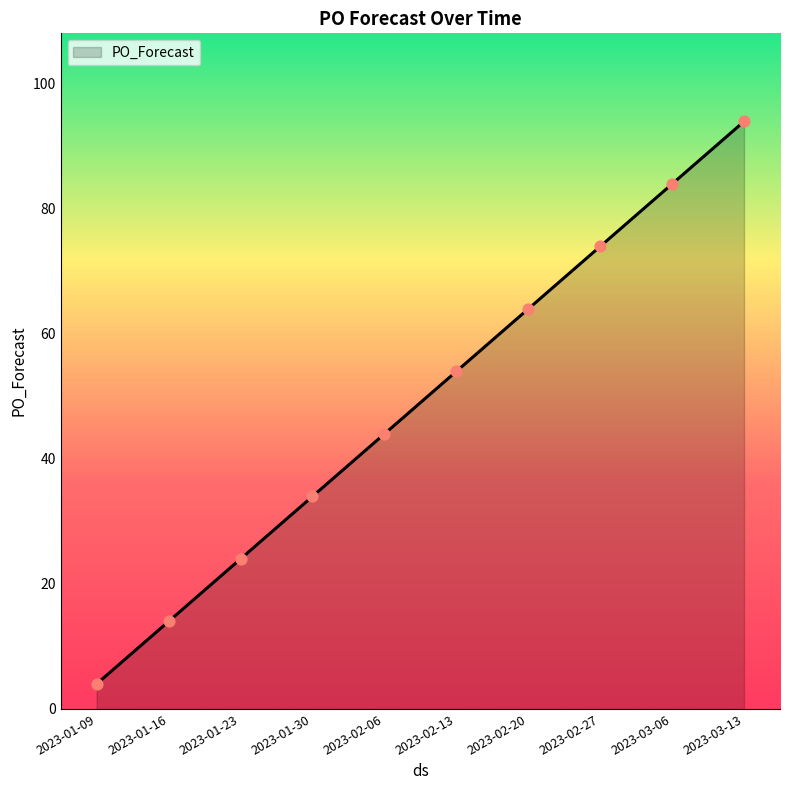

Which has a higher value, 2023-01-30 or 2023-01-16?

2023-01-30